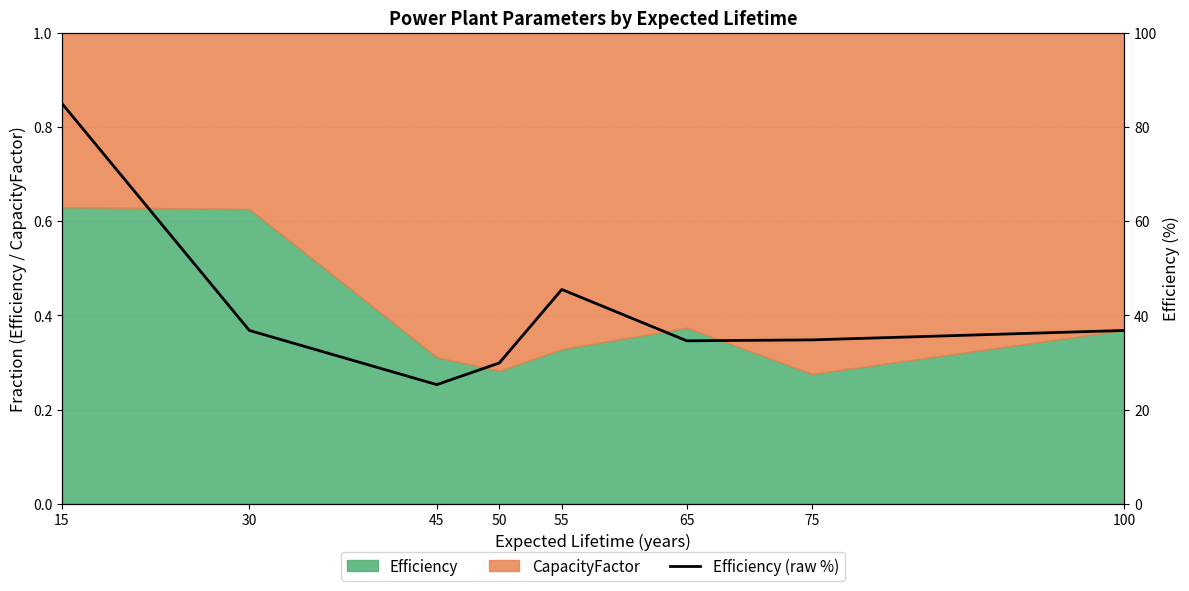

Is it true that the value at 65 is 10.6?

False